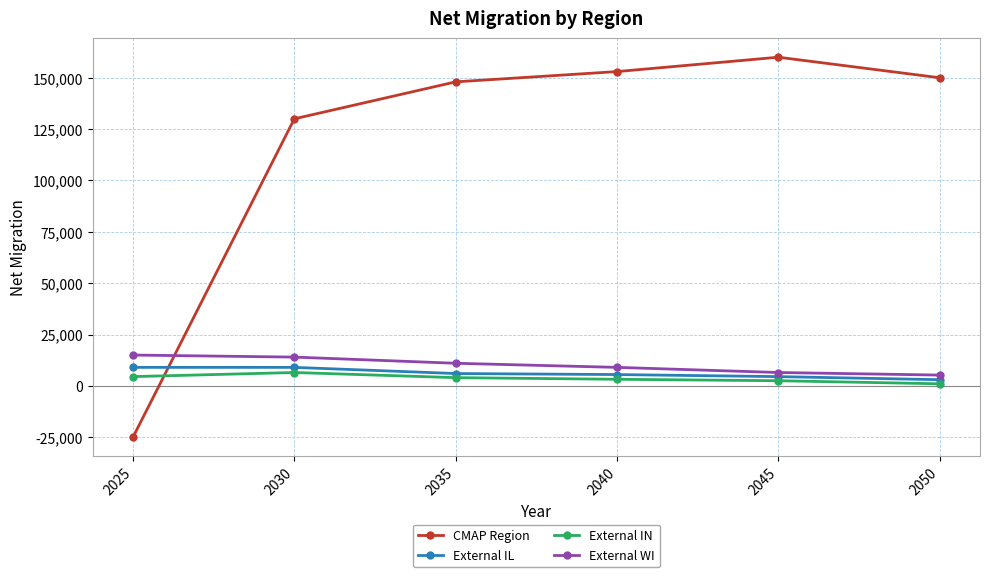

Which series ends up on top after the final intersection of External IN and CMAP Region?

CMAP Region